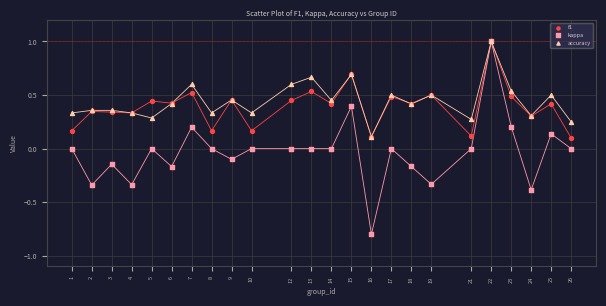

What are all the series names shown in the legend?

f1, kappa, accuracy